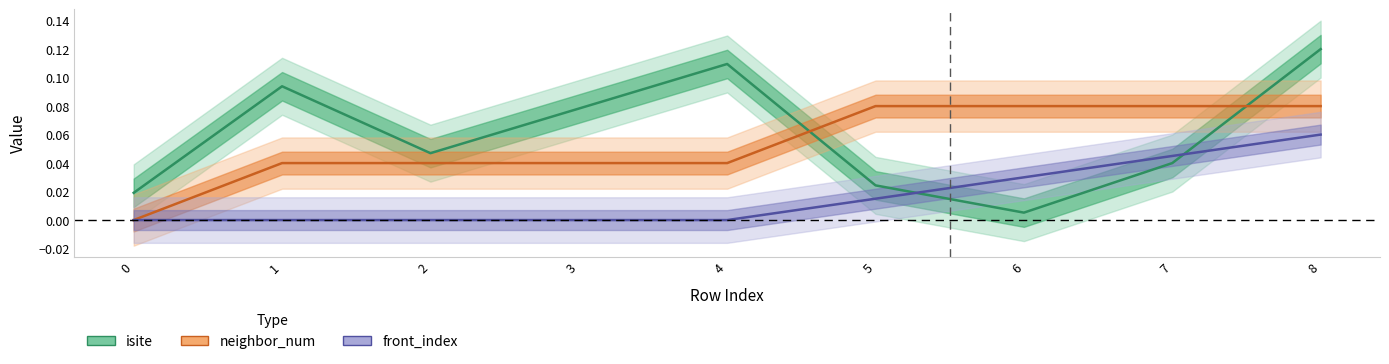

Reading left to right, transcribe all the data shown in this chart.

isite: 0=0.0	1=0.1	2=0.0	3=0.1	4=0.1	5=0.0	6=0.0	7=0.0	8=0.1
neighbor_num: 0=0.0	1=0.0	2=0.0	3=0.0	4=0.0	5=0.1	6=0.1	7=0.1	8=0.1
front_index: 0=0.0	1=0.0	2=0.0	3=0.0	4=0.0	5=0.0	6=0.0	7=0.0	8=0.1